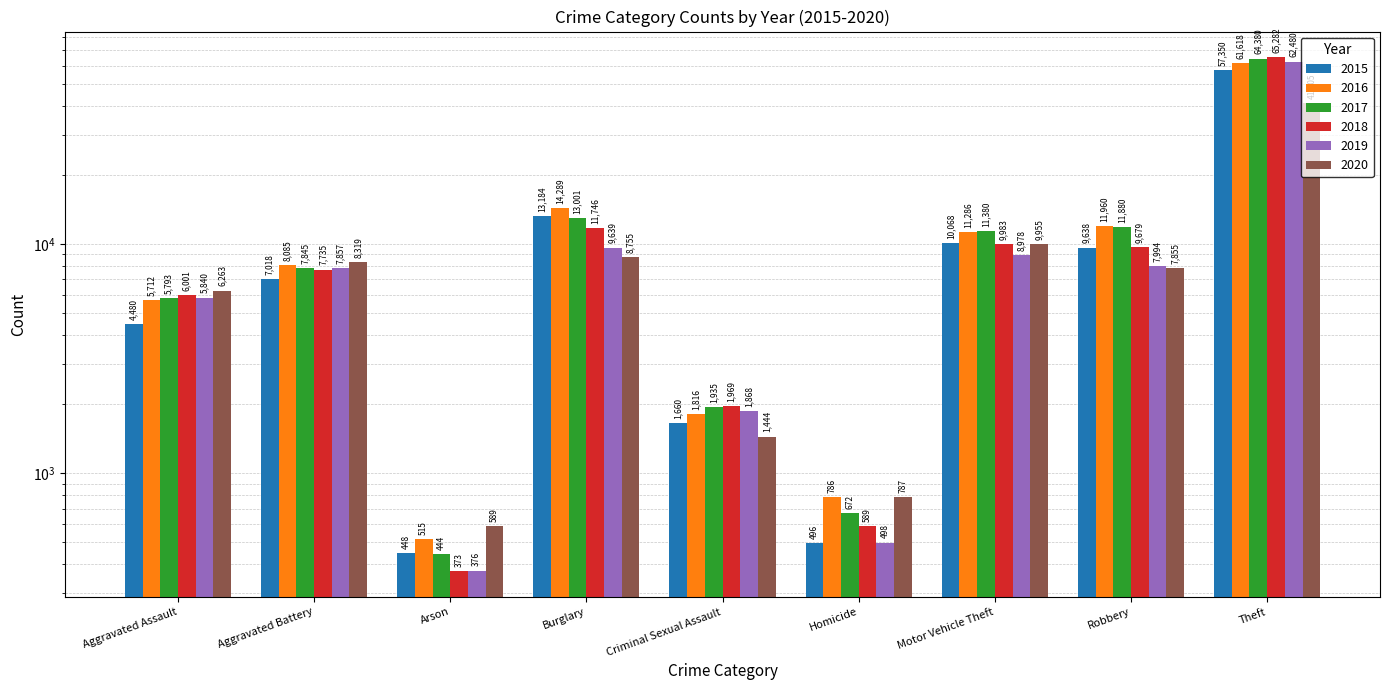

Where is 2015 nearest to the value 28899?

Burglary